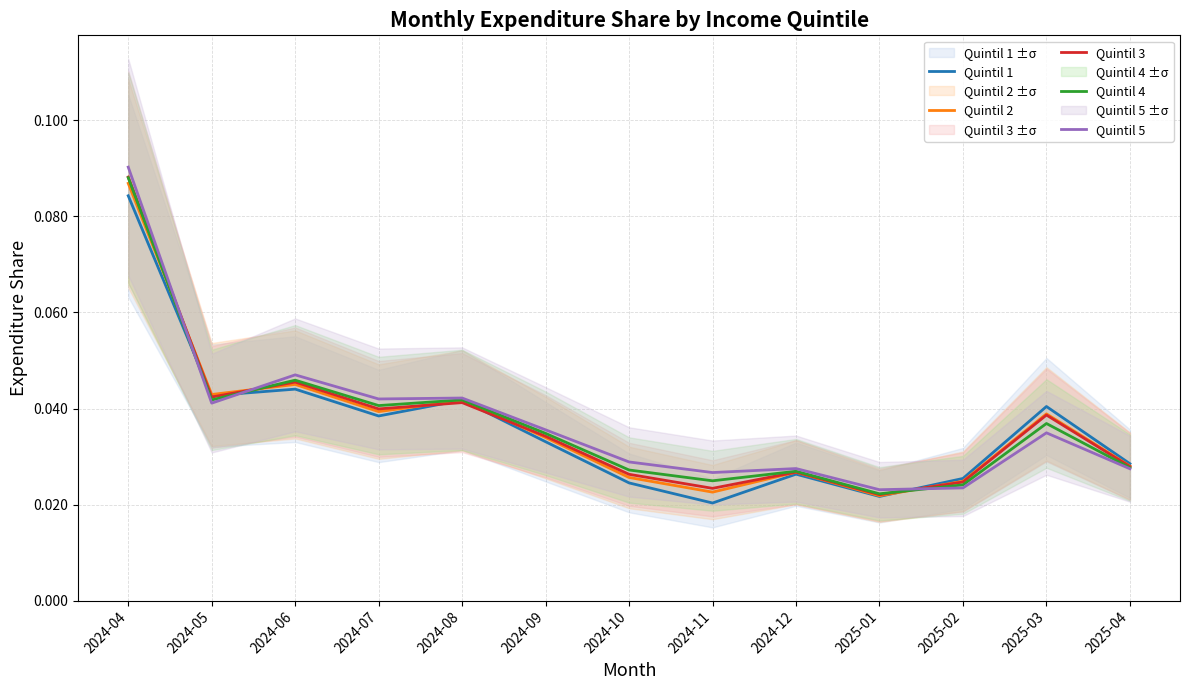

The Quintil 3 series shows 0.0 at 2024-10. True or false?

True